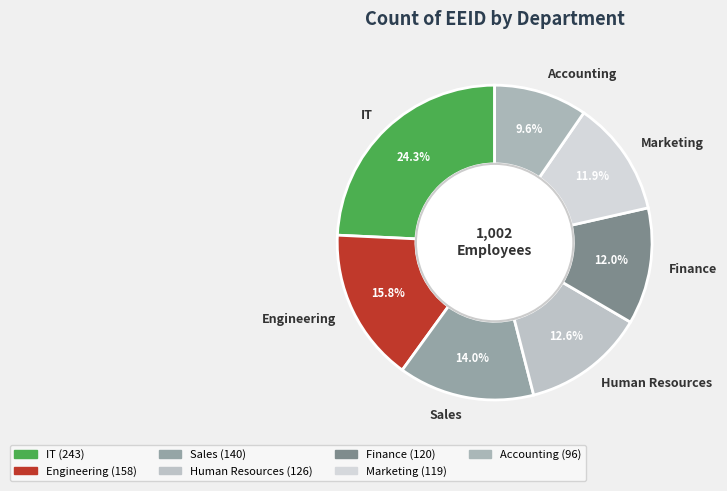

Do Human Resources and Finance together represent more than half of the pie?

No